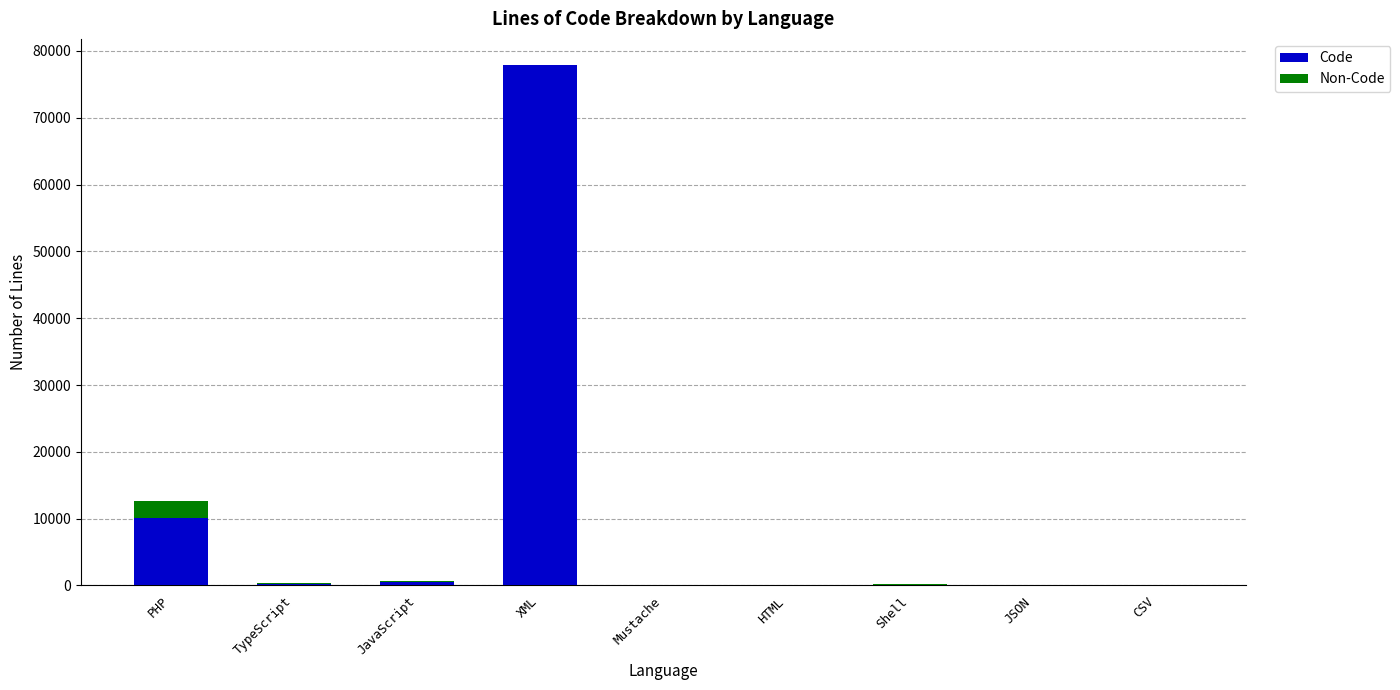

How many series are shown in this chart?

2